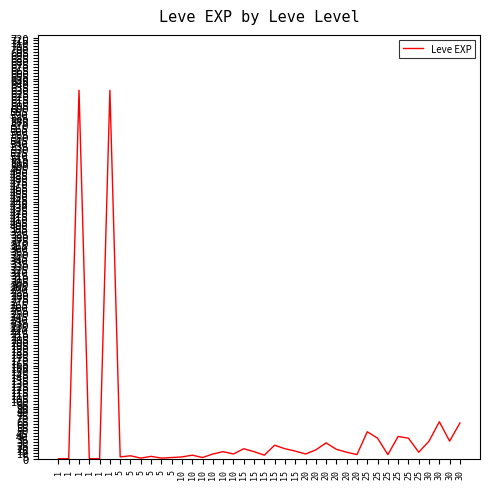

List the labels in order of value, smallest first.

1, 1, 1, 1, 5, 5, 5, 10, 5, 10, 5, 5, 10, 15, 20, 25, 10, 10, 20, 20, 25, 10, 15, 15, 20, 20, 15, 15, 15, 20, 30, 30, 25, 25, 25, 25, 30, 30, 1, 1